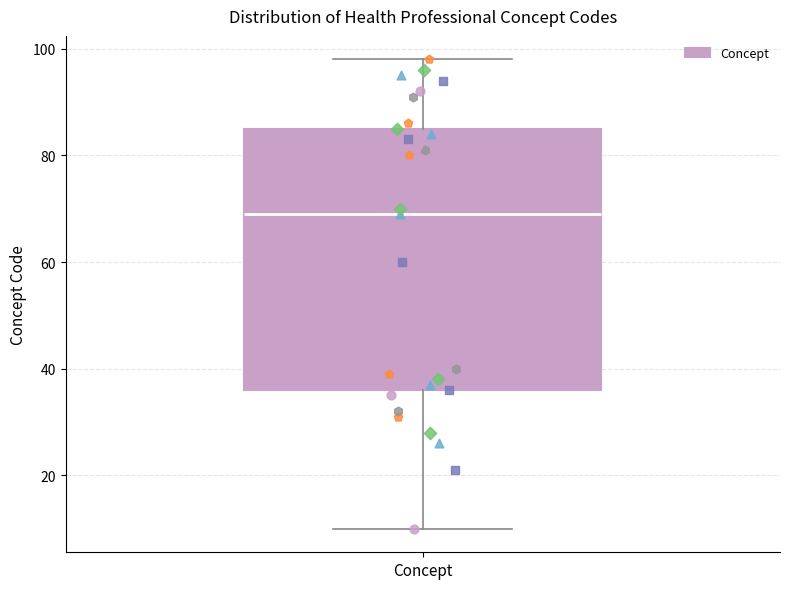

Transcribe this box plot: give where the median line is, the range the box spans, and where the two whiskers end, as read against the y-axis. The values are not printed on the chart, so give them approximately, as read against the axis.

median 70, box 36 to 86, whiskers 10 to 98